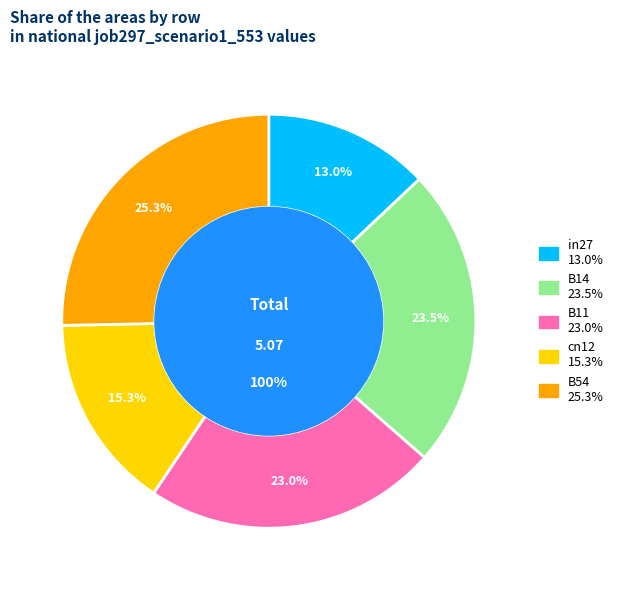

Count the number of slices in the pie.

5